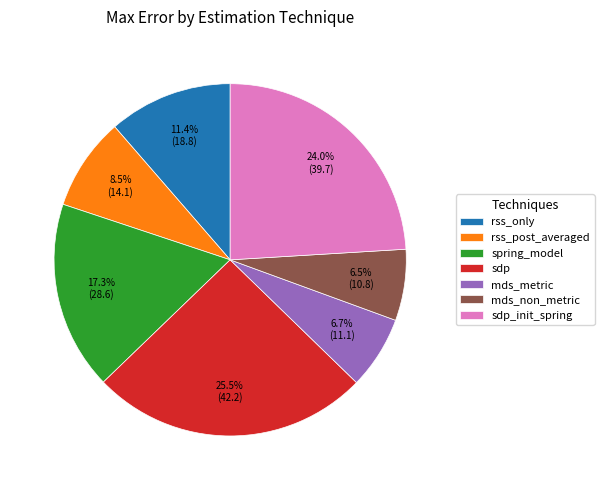

To the nearest percent, what is the average slice percentage?

14%